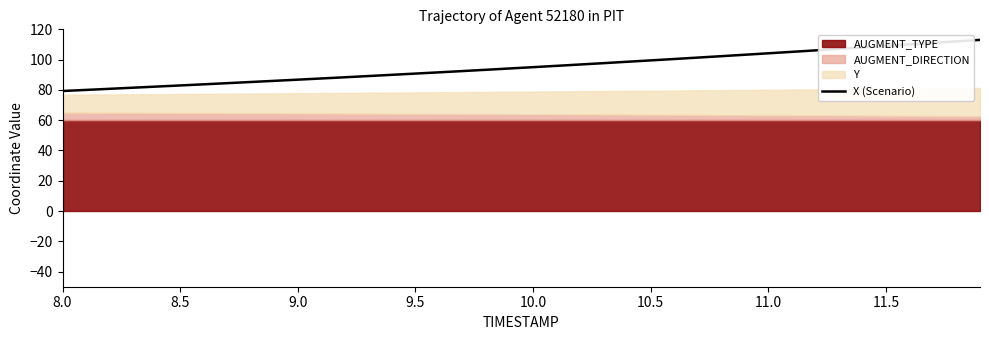

What is the lowest value of the X (Scenario) series?

79.3